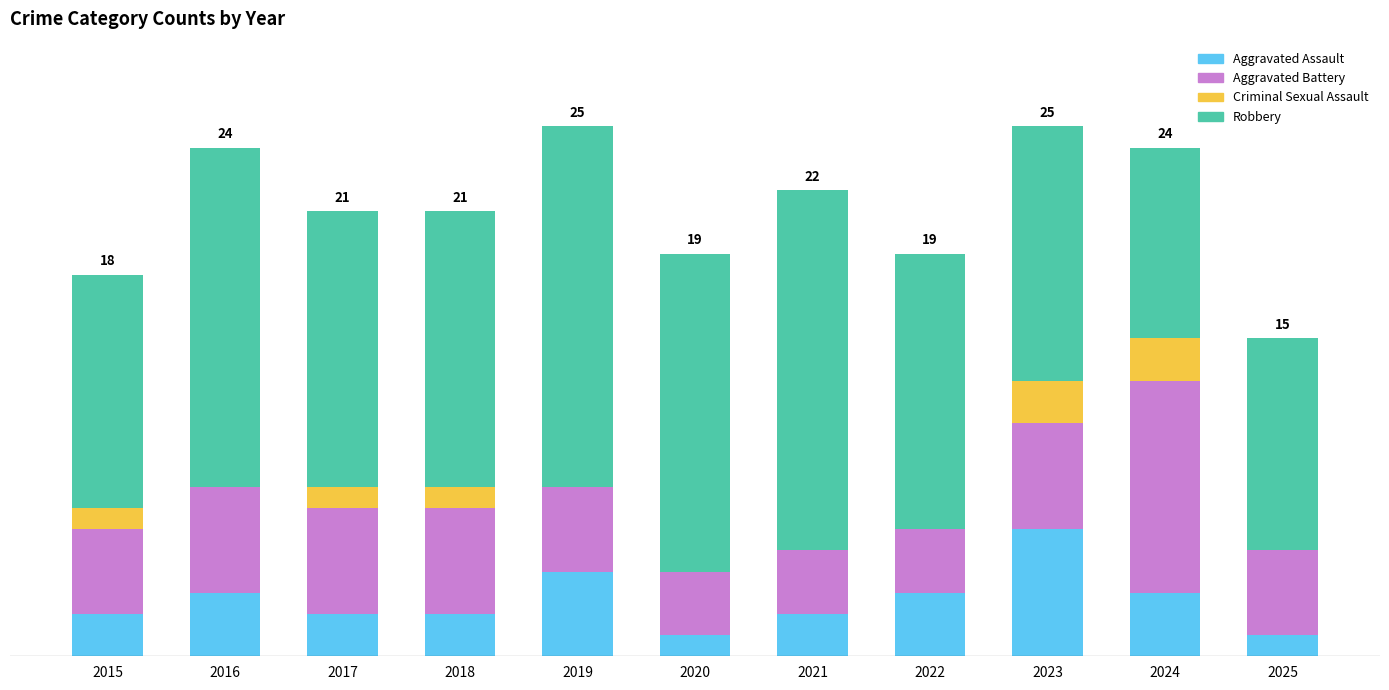

What is the difference between the Robbery values at 2015 and 2020?

4